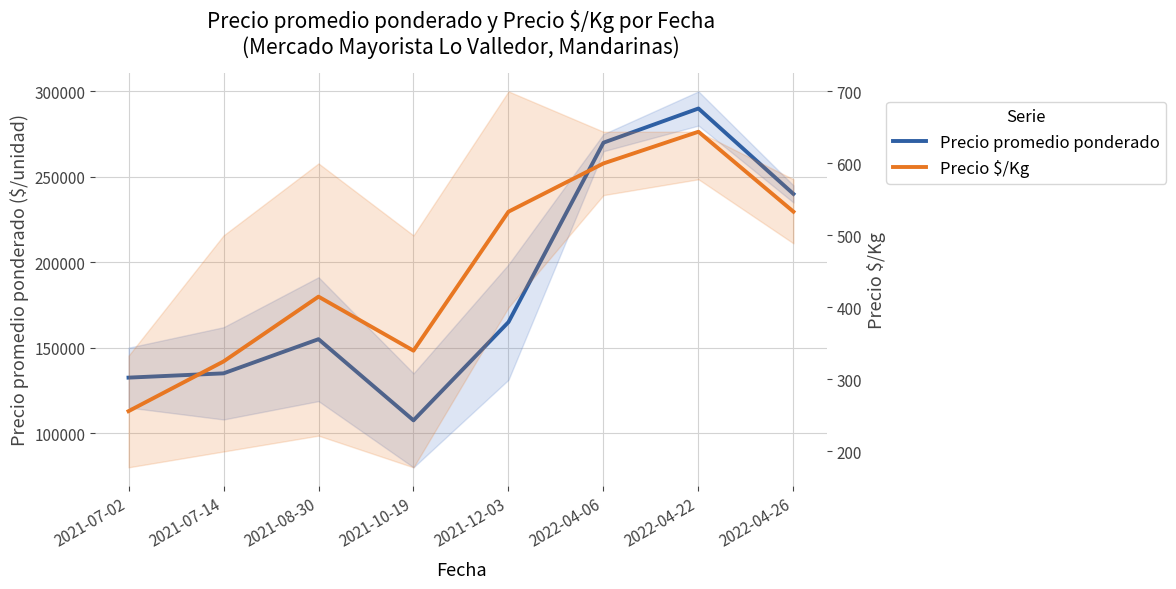

Is this an area chart (filled region under the line)?

No